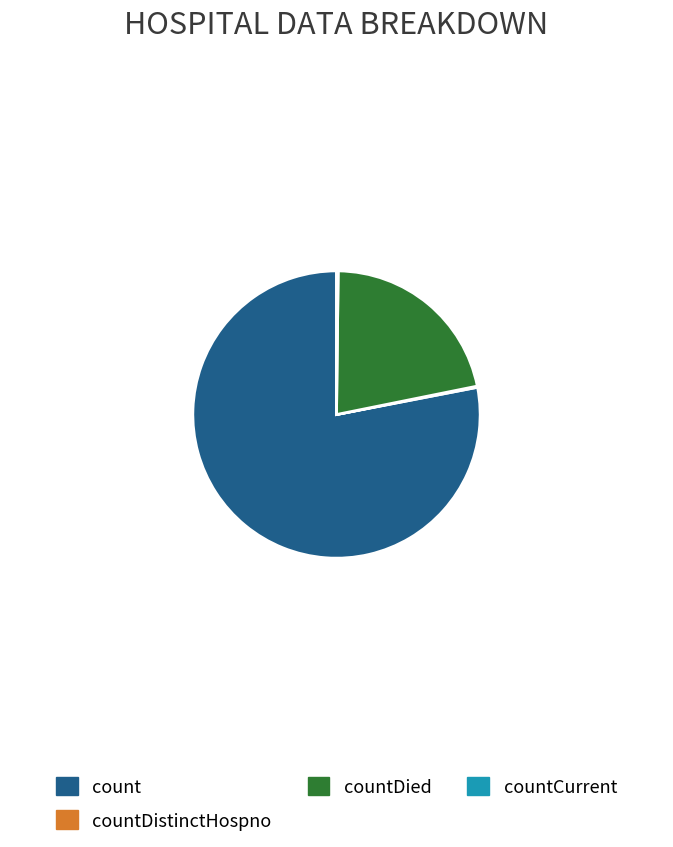

Which slice is the largest?

count